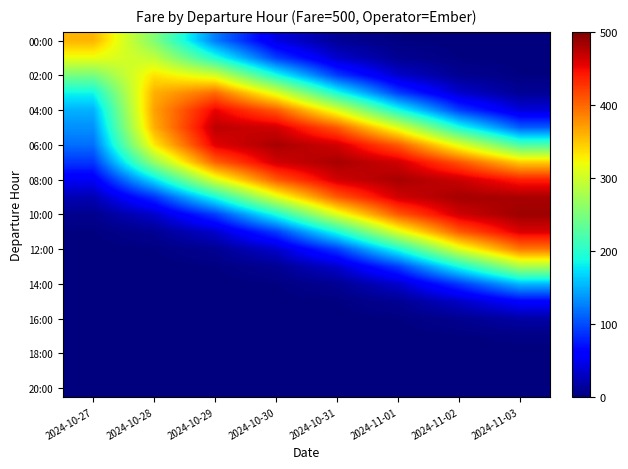

How many categories are shown in the chart?

8